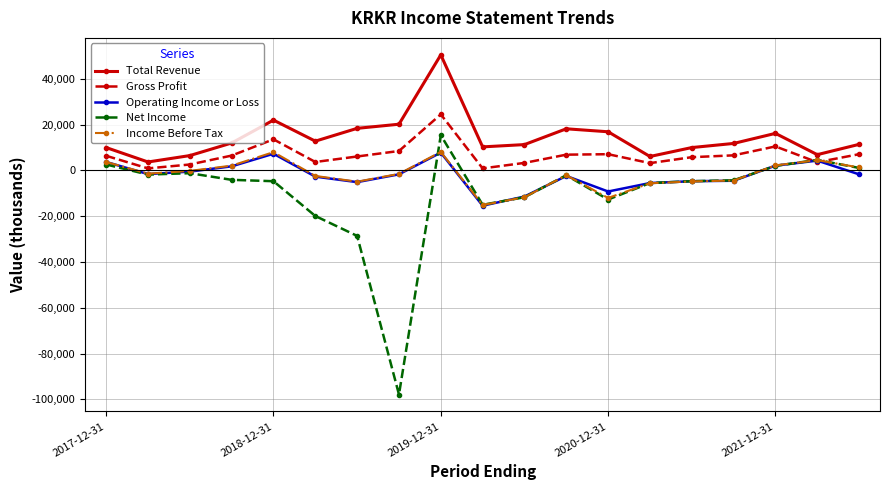

Which series has the widest spread of values?

Net Income